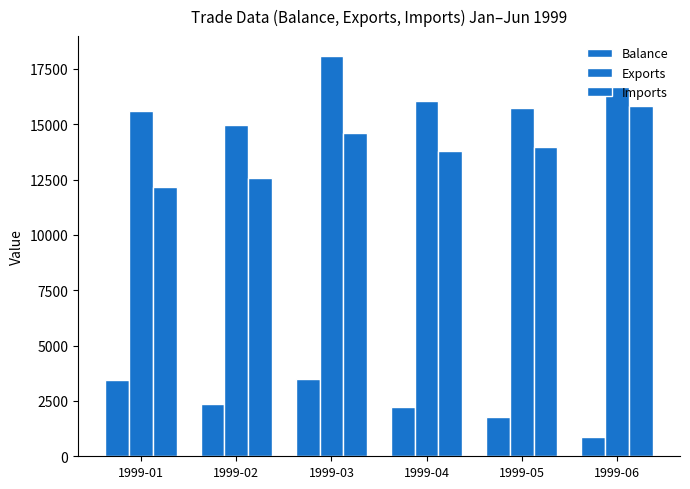

How many values in the Exports series are below 16050?

3